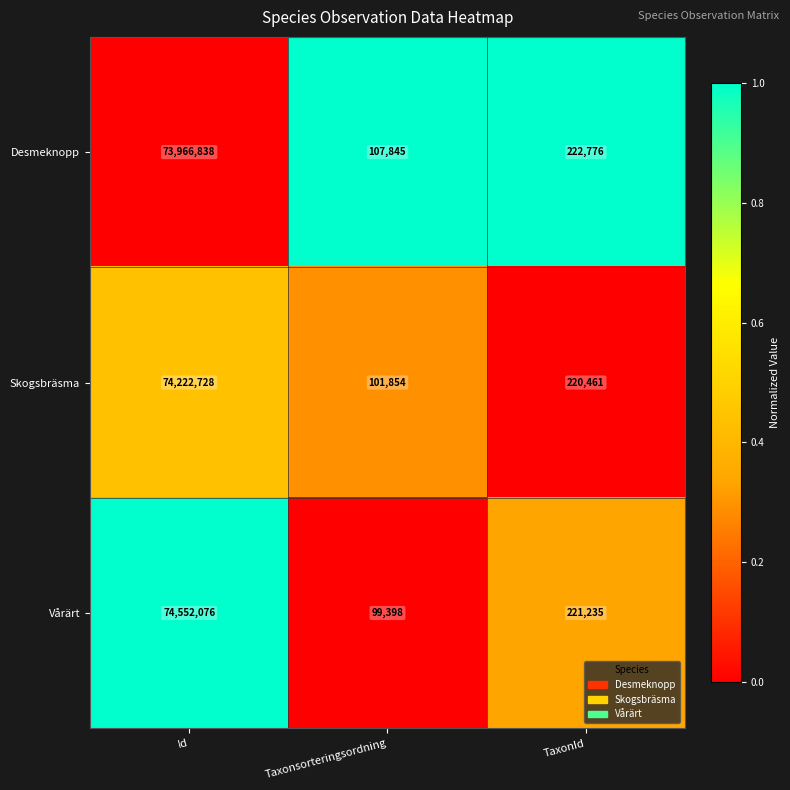

At which category is the sum across all series the highest?

Id